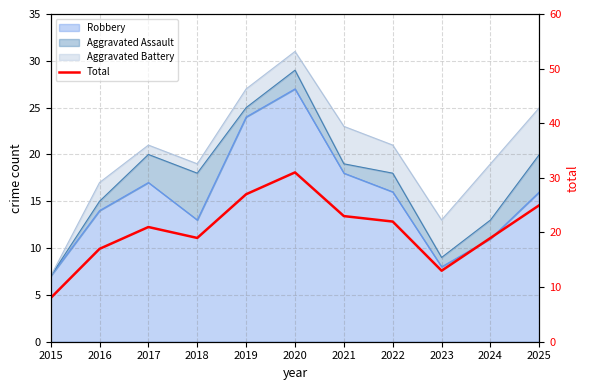

What is the value of the 9th point from the left?

13